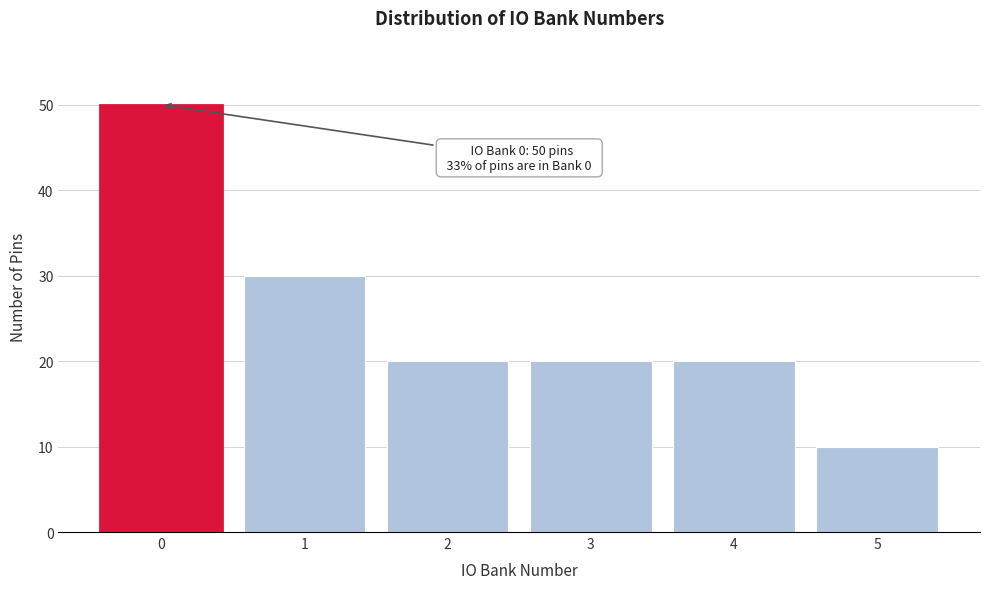

Which range on the x-axis has the tallest bar?

-0.5 to 0.5